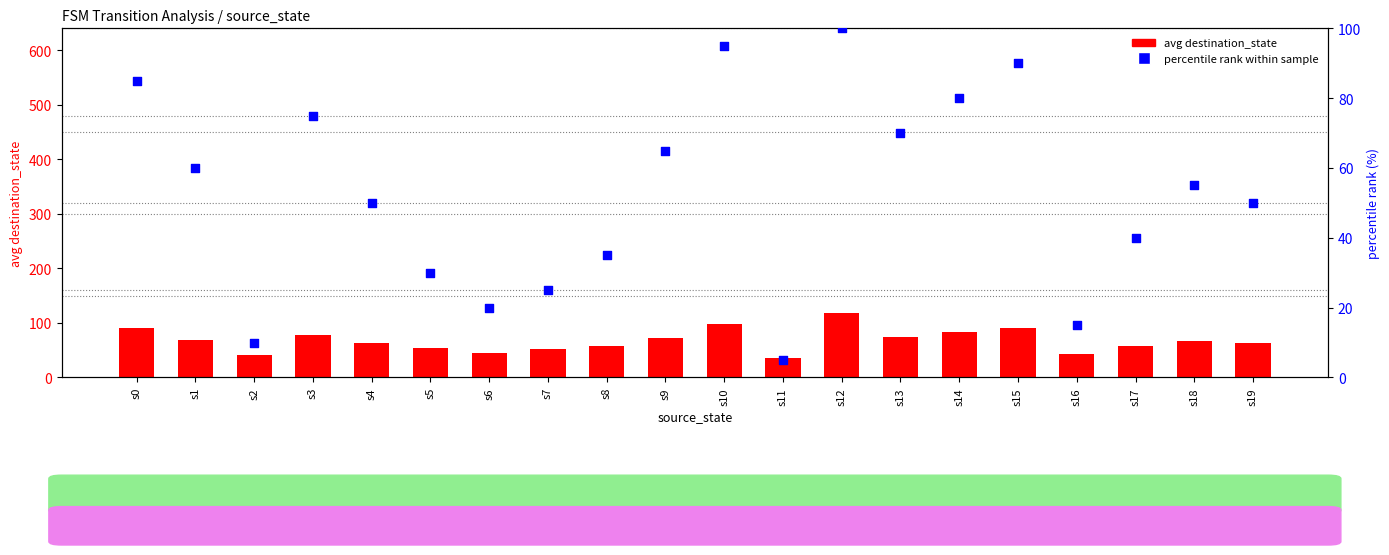

Which series contains the lowest Y value?

percentile rank within sample